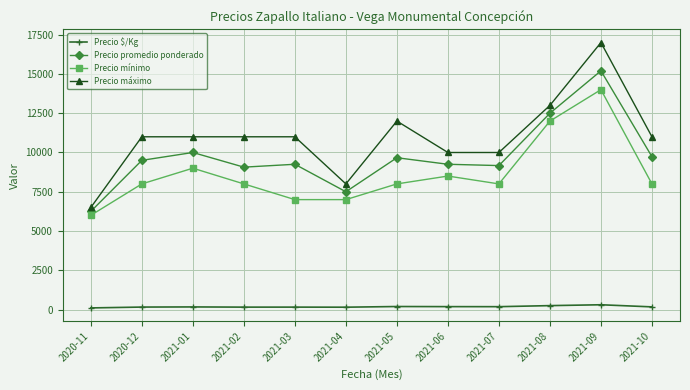

What is the label of the 12th point from the right?

2020-11